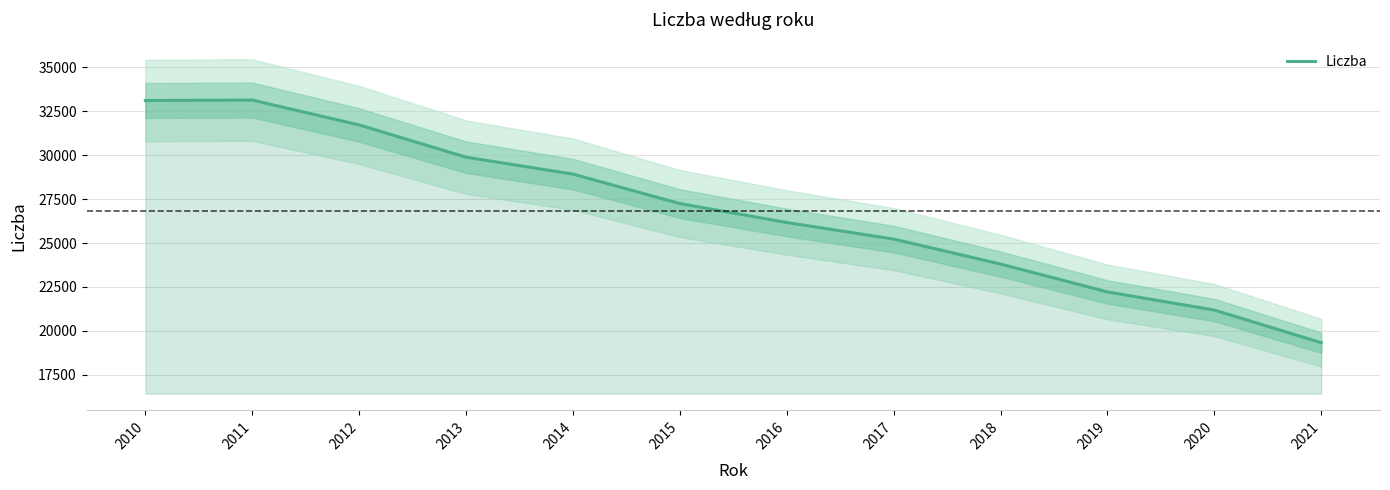

What is the value of the 4th point from the left?

29884